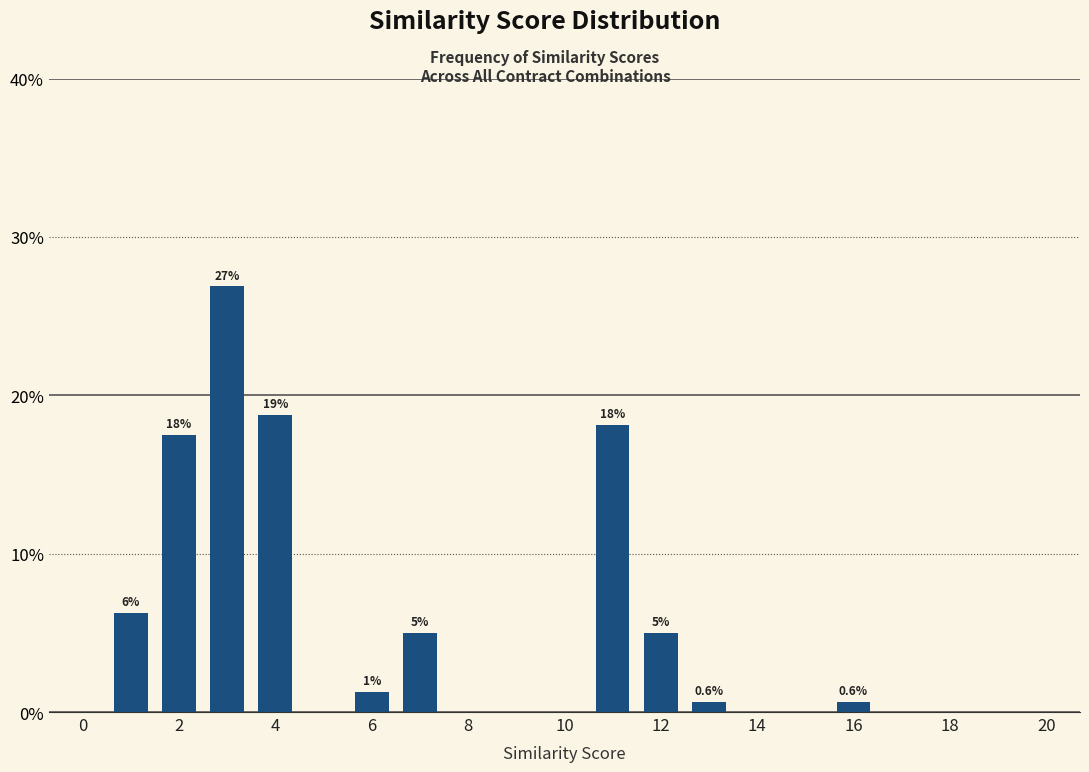

What is the sum of all values?

100.0